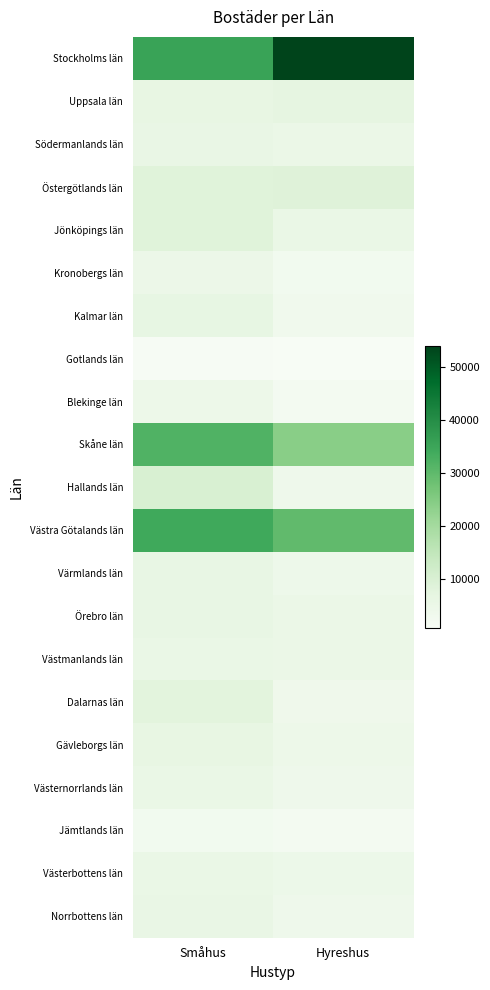

Which series changed the most between Småhus and Hyreshus?

Stockholms län